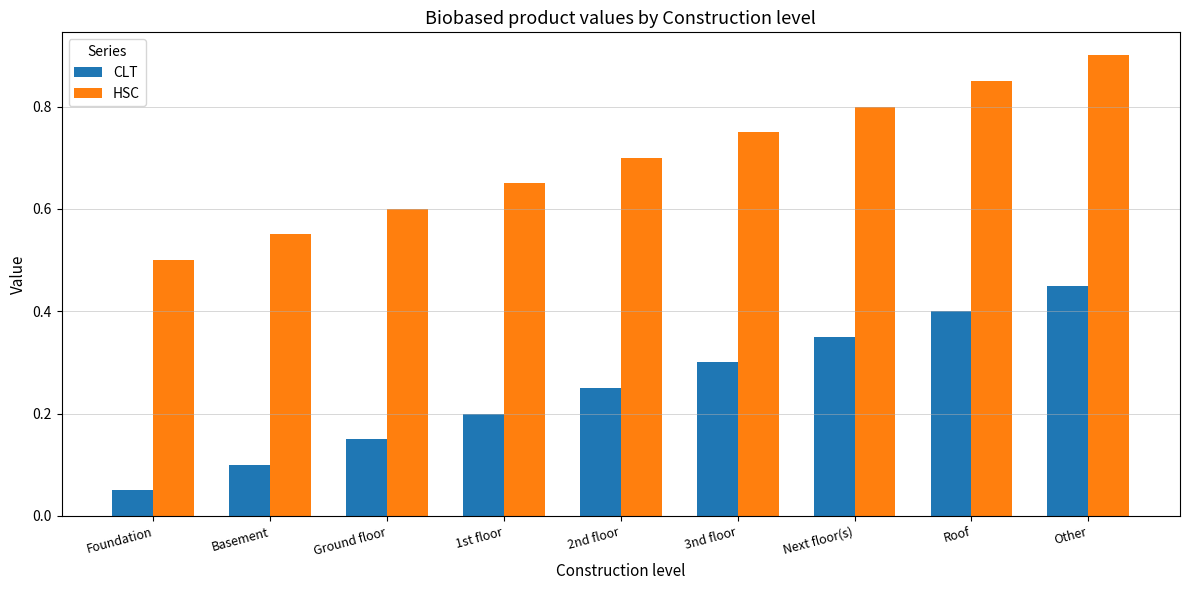

Which category has the highest value across all series?

Other